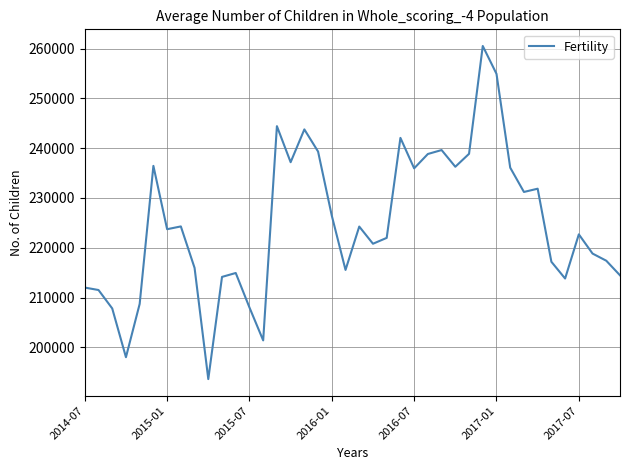

What is the difference between the maximum and minimum values?

66932